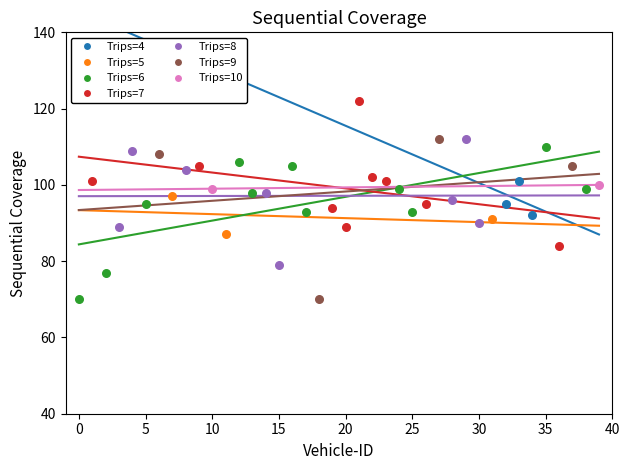

Which series contains the highest Y value?

Trips=7